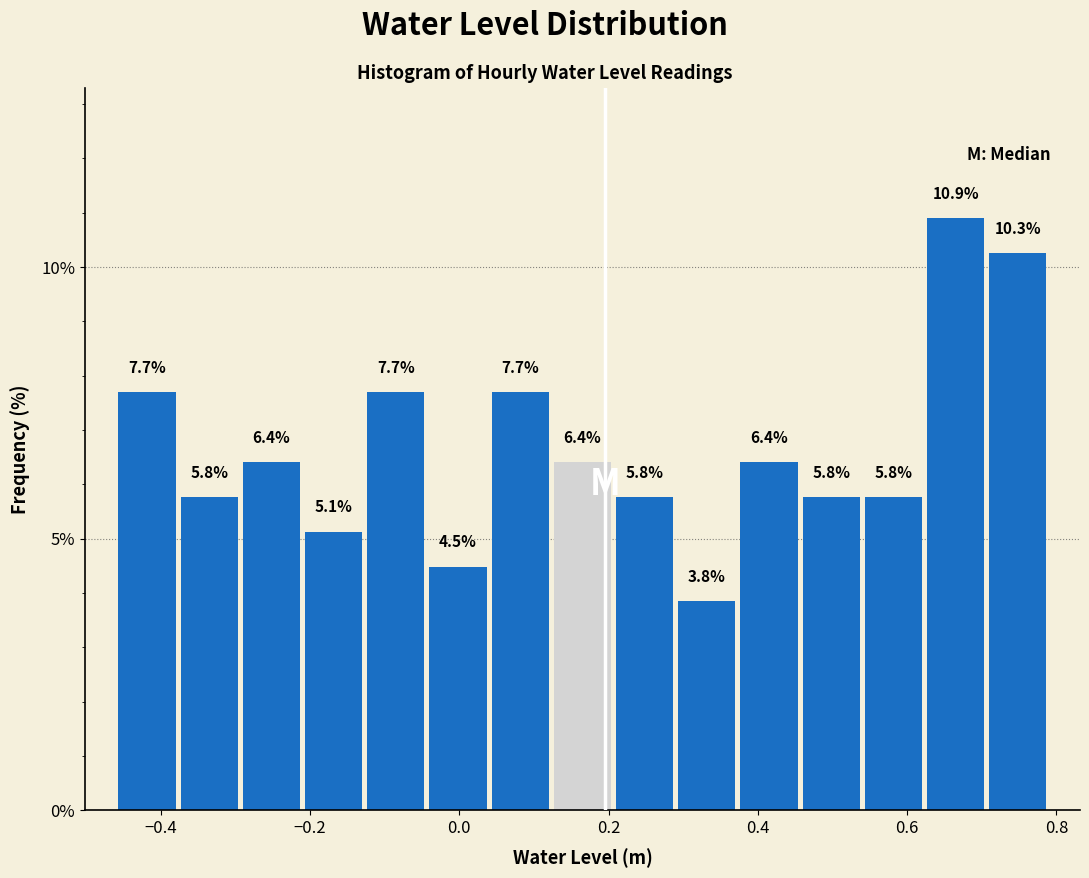

Reading left to right, list every bar in this chart as the range it spans on the x-axis followed by its height. The bar edges are not printed on the chart, so give them approximately, as read against the axis.

-0.46 to -0.38: 7.7
-0.38 to -0.30: 5.8
-0.30 to -0.20: 6.4
-0.20 to -0.12: 5.1
-0.12 to -0.04: 7.7
-0.04 to 0.04: 4.5
0.04 to 0.12: 7.7
0.12 to 0.20: 6.4
0.20 to 0.30: 5.8
0.30 to 0.38: 3.8
0.38 to 0.46: 6.4
0.46 to 0.54: 5.8
0.54 to 0.62: 5.8
0.62 to 0.70: 10.9
0.70 to 0.80: 10.3